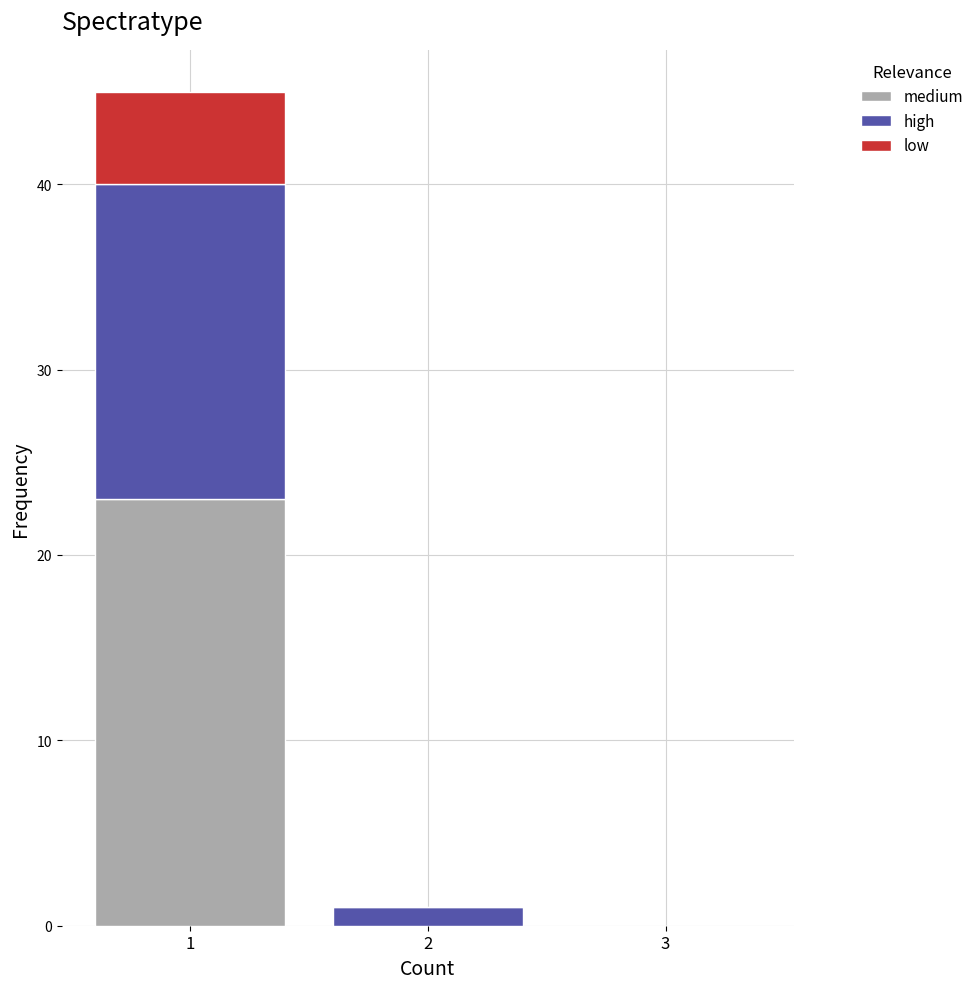

Reading left to right, what are the values for medium?

1=23	2=0	3=0